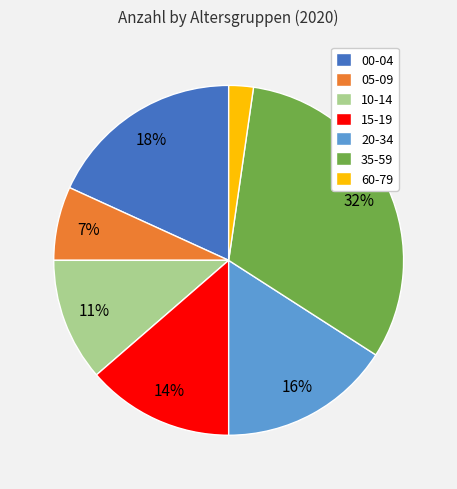

To the nearest percent, what percentage of the pie is 00-04?

18%